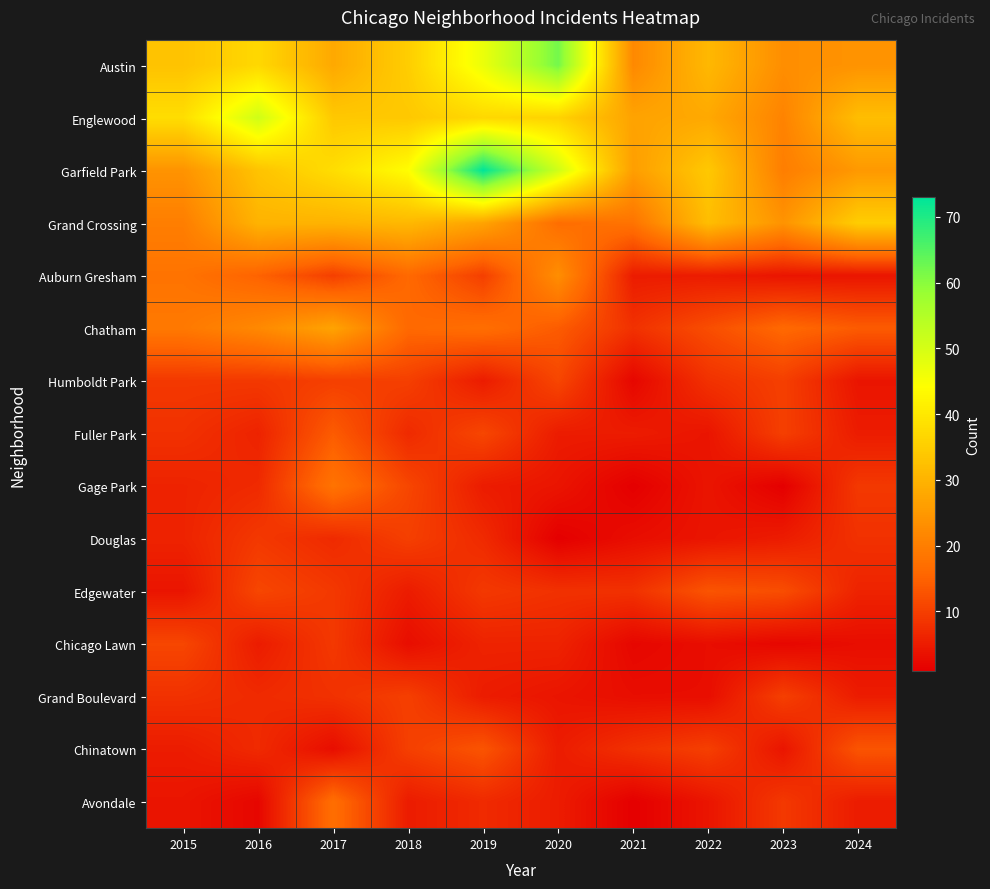

How many data points does each series have?

10